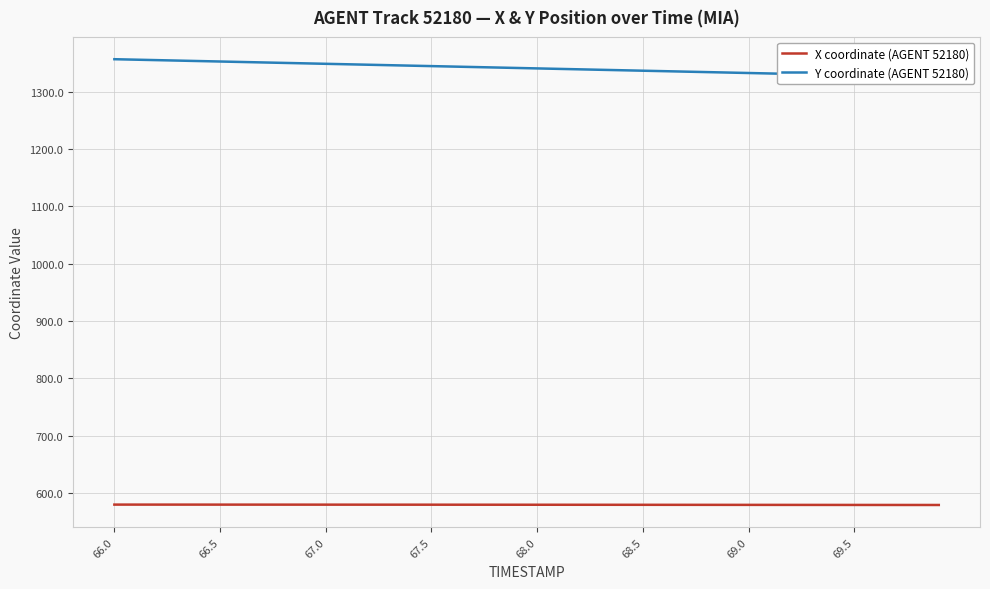

True or false: X coordinate (AGENT 52180) and Y coordinate (AGENT 52180) cross at least once.

False